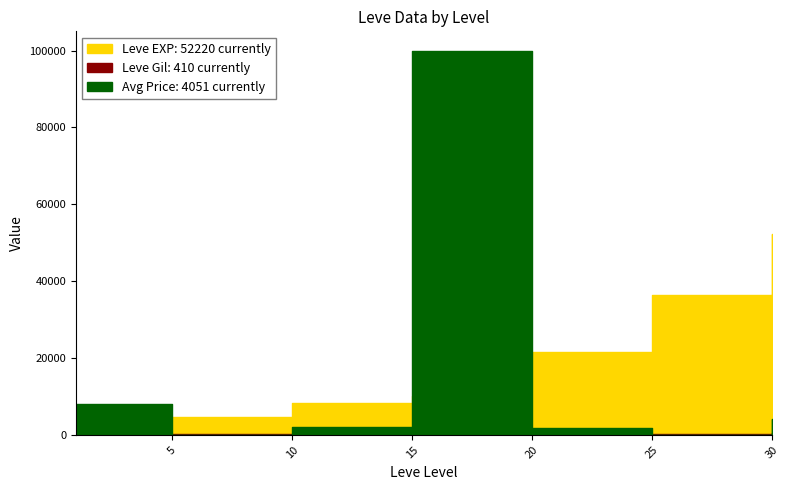

The value of Leve EXP at 5 is 4660. True or false?

True